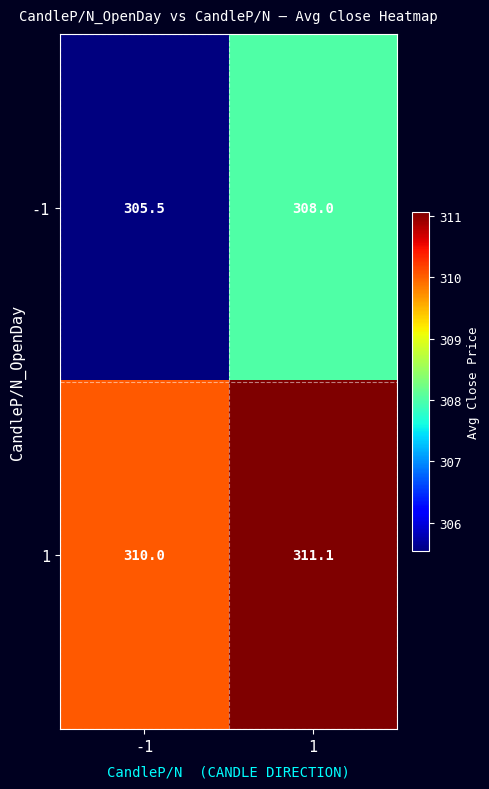

True or false: 1 has a value of 524.4 at -1.

False